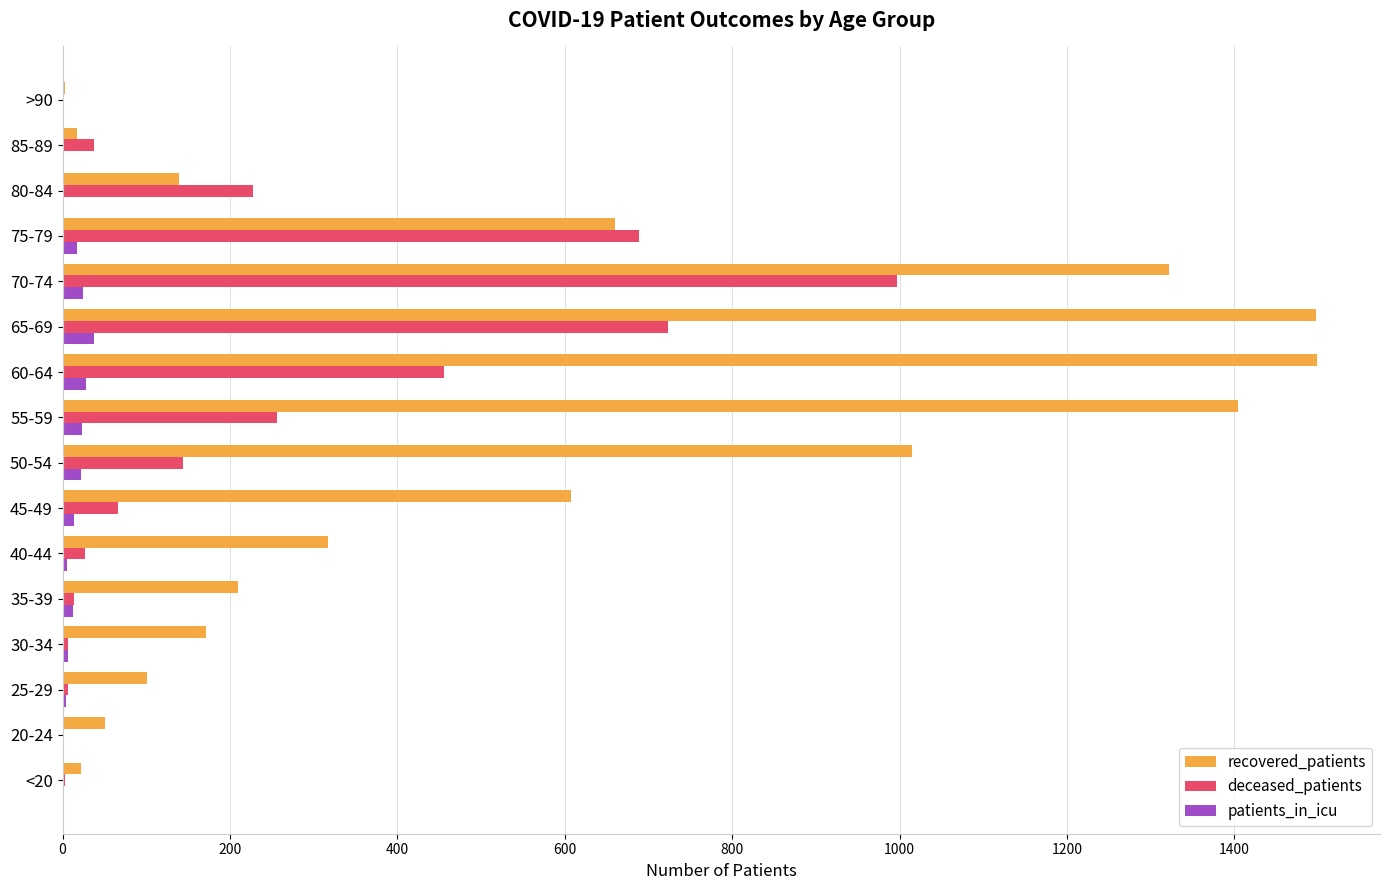

The value of recovered_patients at 20-24 is 51. True or false?

True